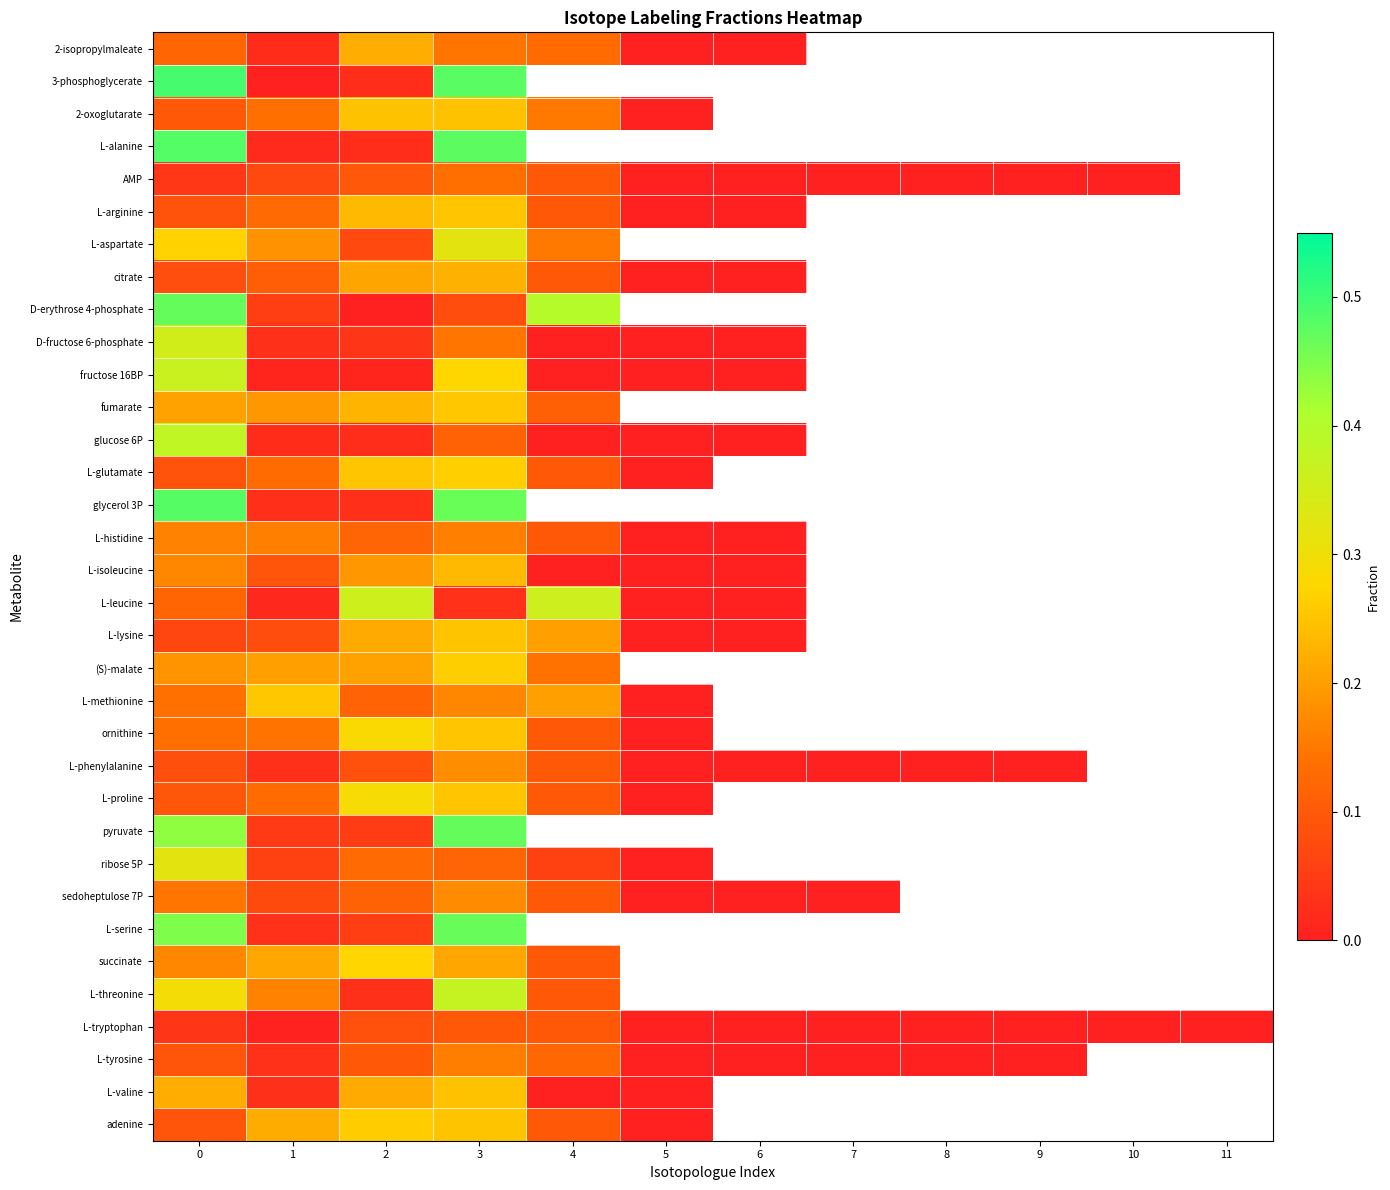

How many series are shown in this chart?

34